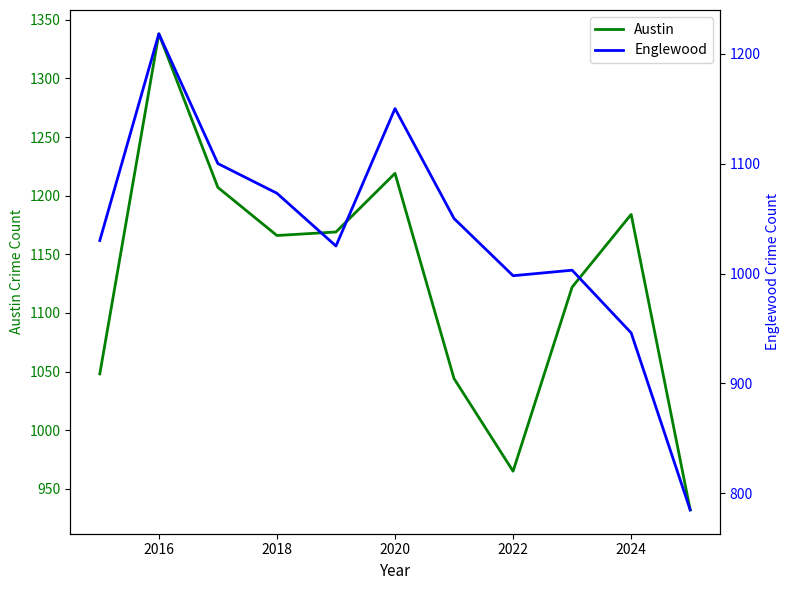

Reading left to right, what are all the values shown in this chart?

Austin: 1048	1338	1207	1166	1169	1219	1044	965	1122	1184	932
Englewood: 1030	1218	1100	1073	1025	1150	1050	998	1003	946	785